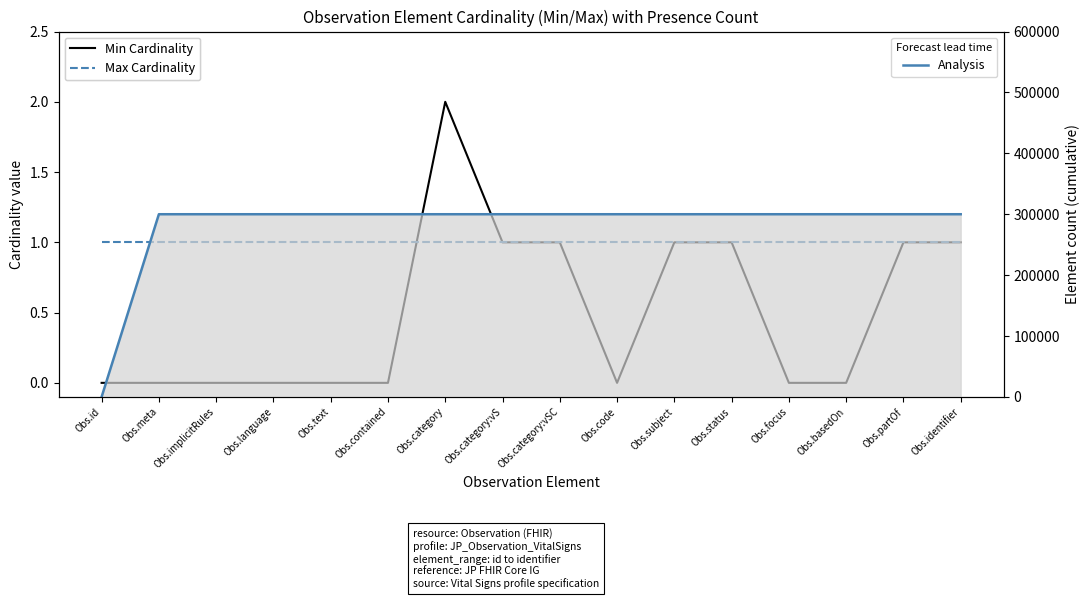

What is the value of the Max Cardinality point at the 1st from the left?

1